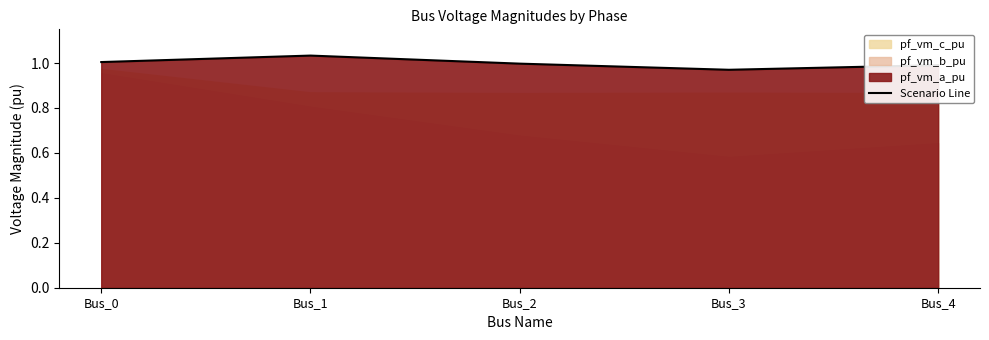

What is the maximum value shown in the chart?

1.0